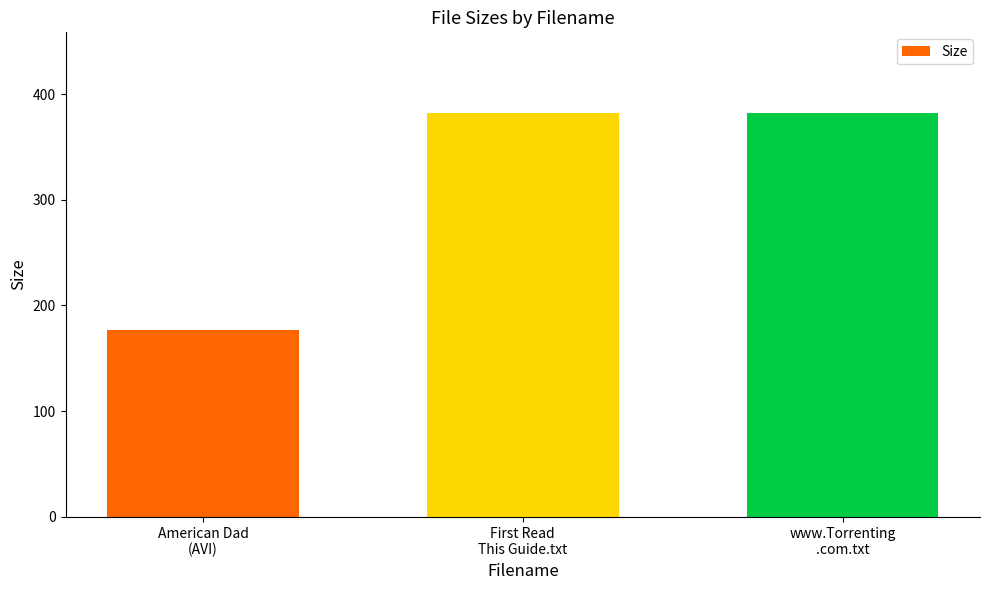

Count the number of categories in the chart.

3